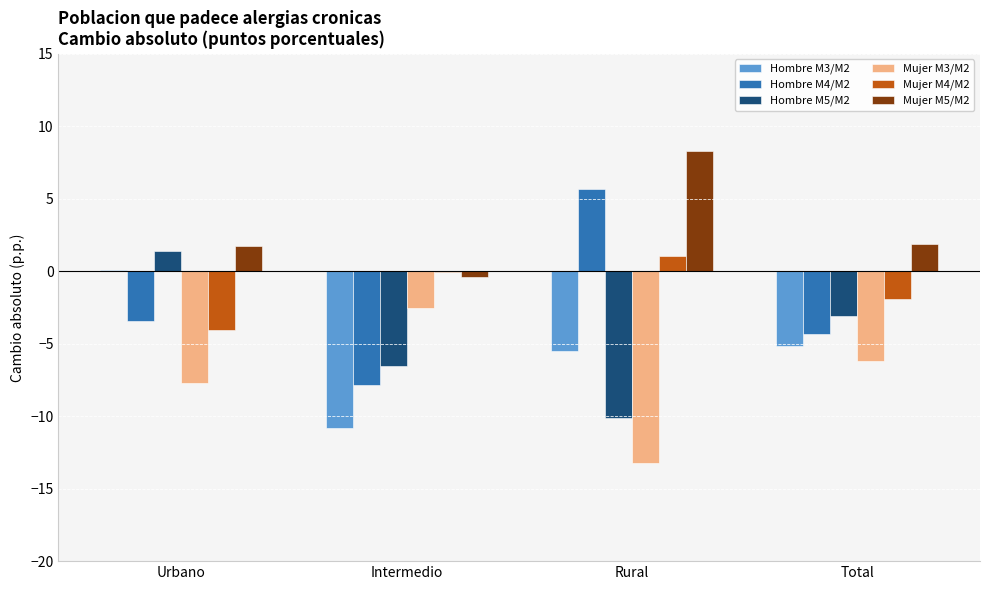

Is it true that Hombre M4/M2 equals -2.1 at Total?

False